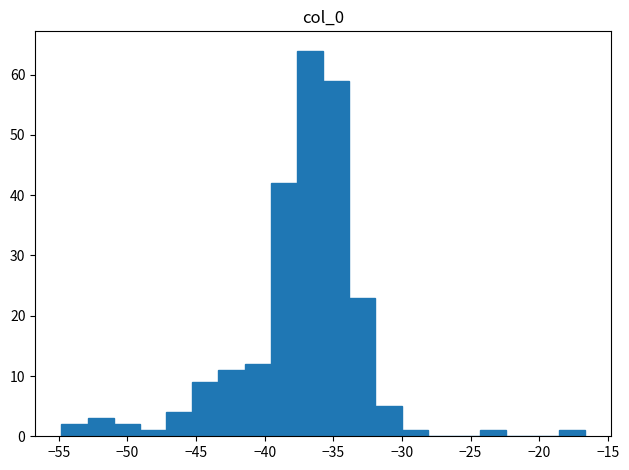

Around what value on the x-axis is the tallest bar? Give the approximate position of its centre, as read against the axis.

-36.5